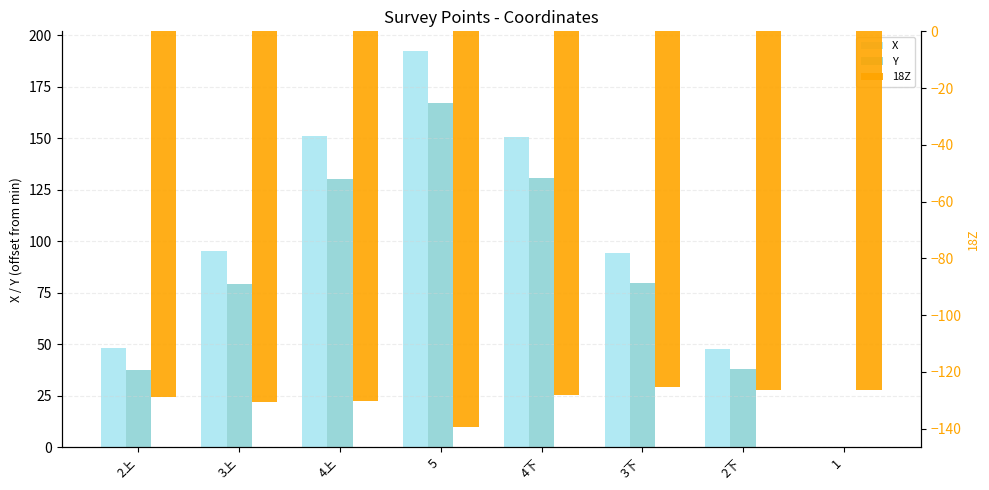

What is the approximate value of 18Z at 2上?

-129.0